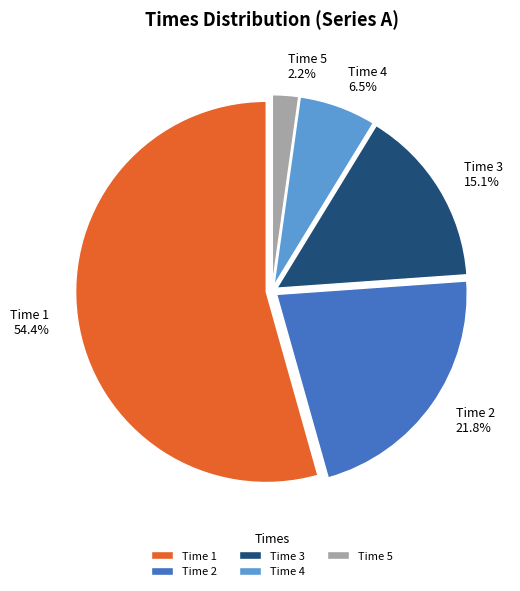

Does Time 2 represent more than half of the total?

No